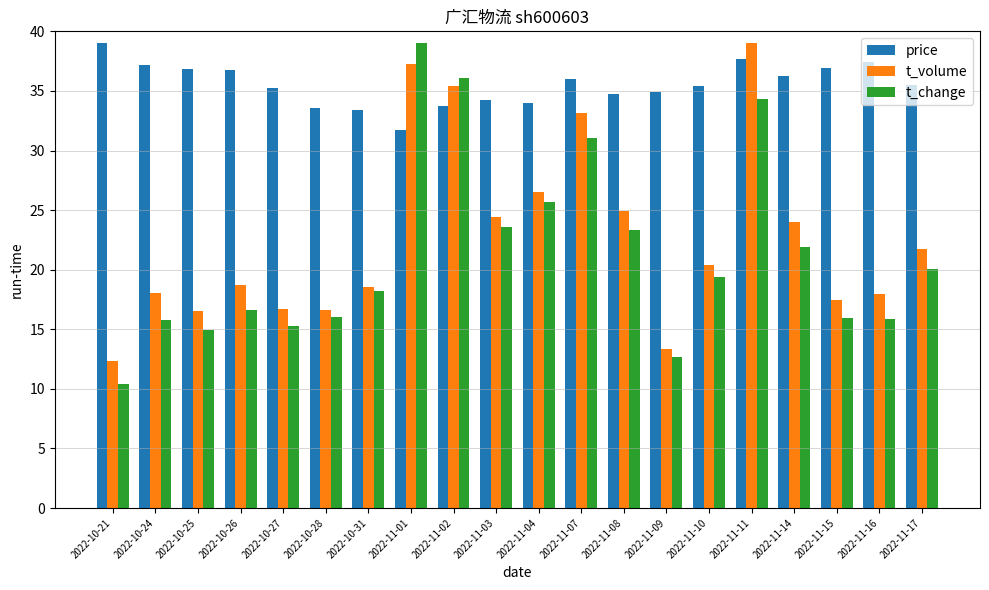

What is the spread (max minus min) of values at 2022-11-01?

7.3